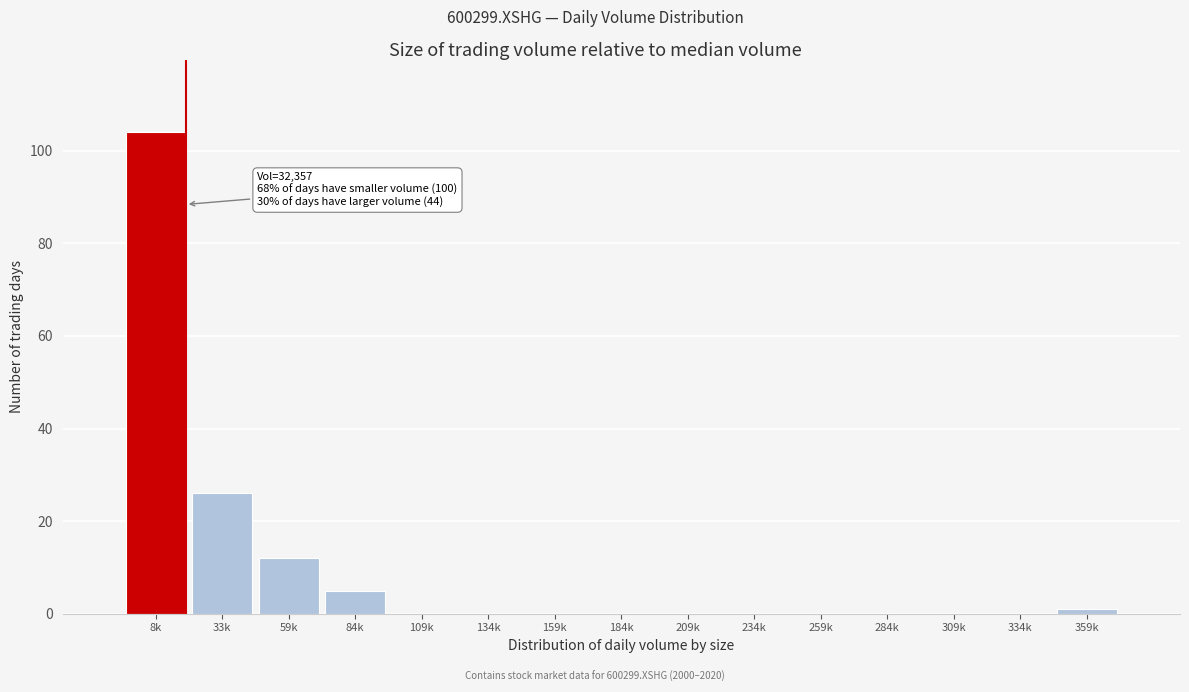

Reading right to left, list all the values displayed in this chart.

359k=1	334k=0	309k=0	284k=0	259k=0	234k=0	209k=0	184k=0	159k=0	134k=0	109k=0	84k=5	59k=12	33k=26	8k=104